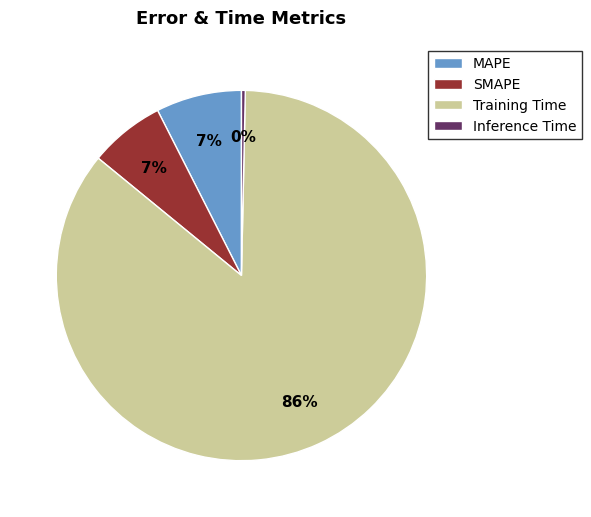

Which slice represents more than half of the pie?

Training Time